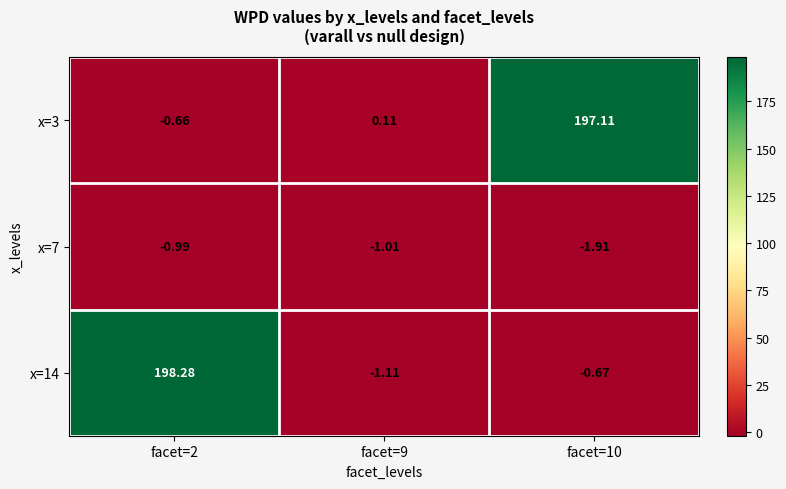

Is the value of x=3 at facet=9 greater than the value of x=14 at facet=10?

Yes